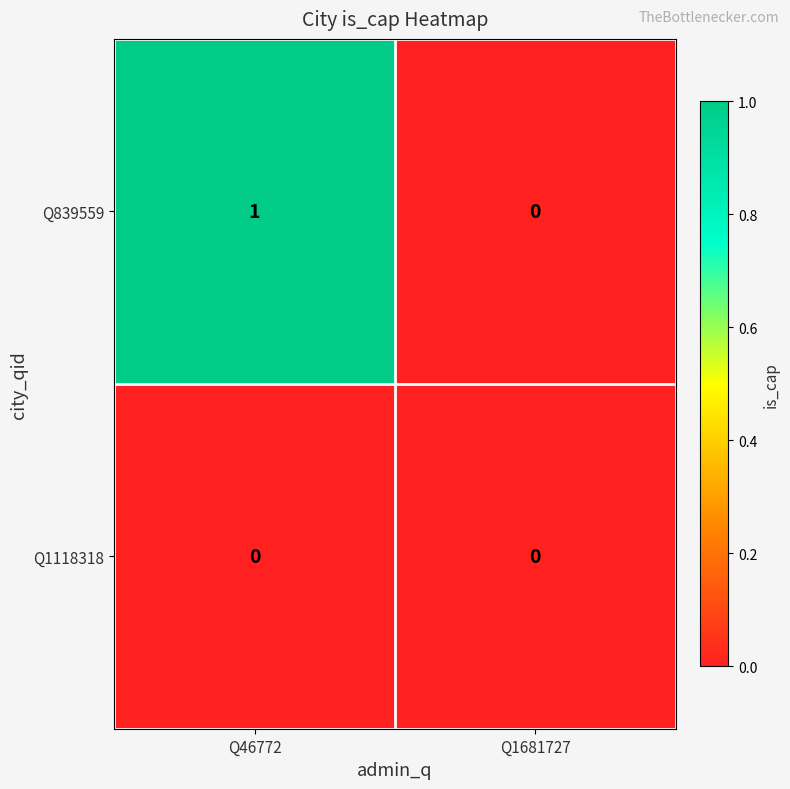

List the series in order of their overall mean, lowest first.

Q1118318, Q839559